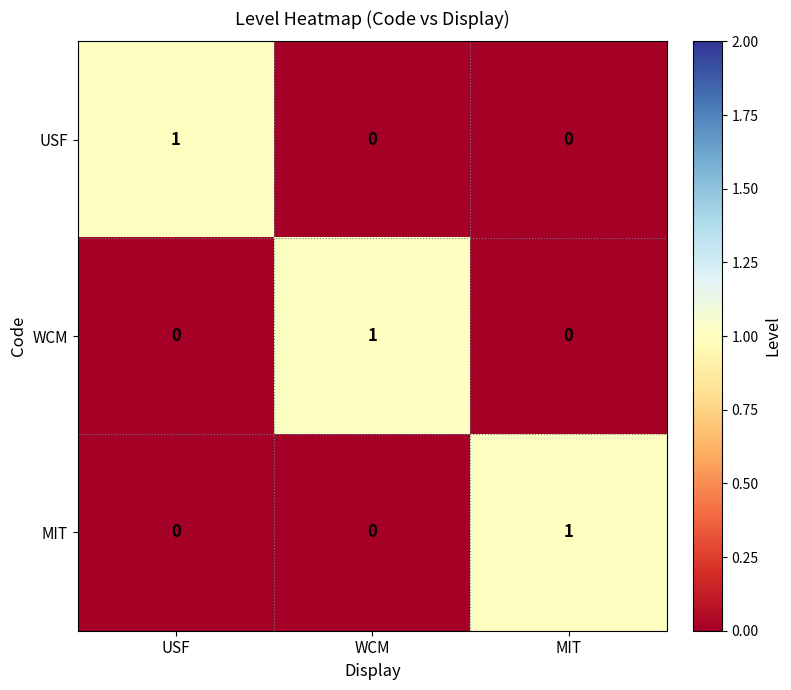

Reading left to right, transcribe all the data shown in this chart.

USF: 1	0	0
WCM: 0	1	0
MIT: 0	0	1